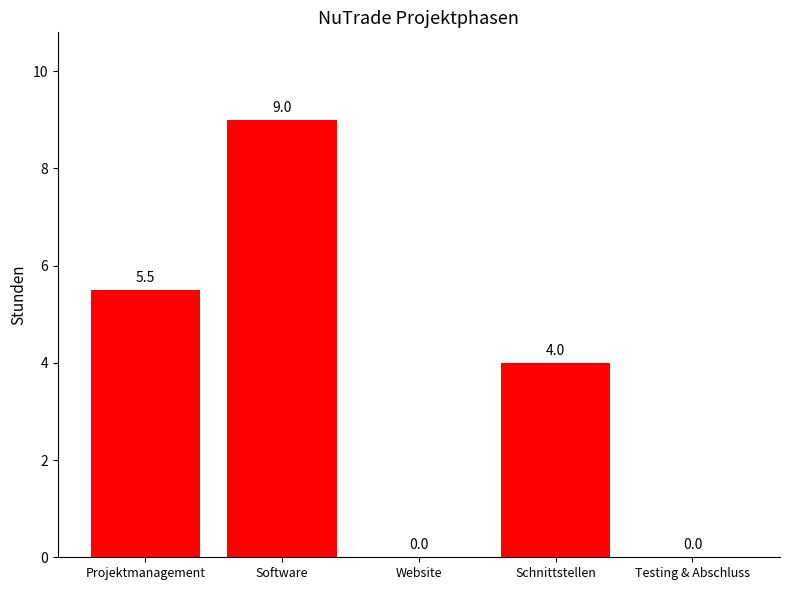

What is the sum of the values at Software and Website?

9.0